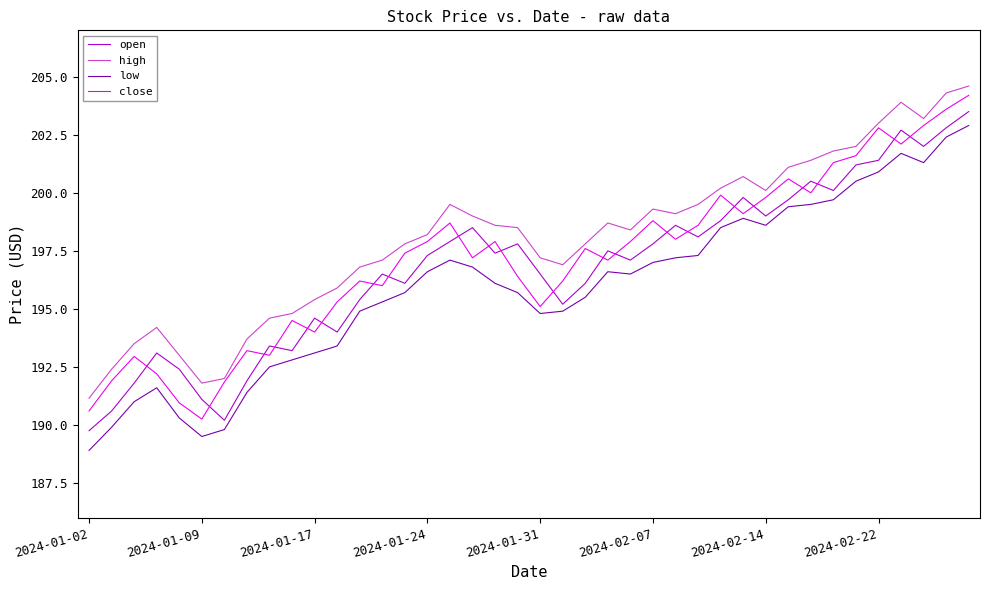

What is the minimum value shown in the chart?

188.9